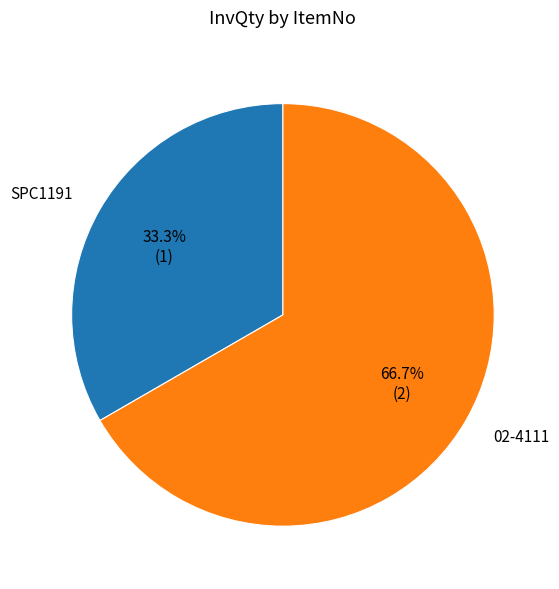

Is there a majority slice in this chart?

Yes